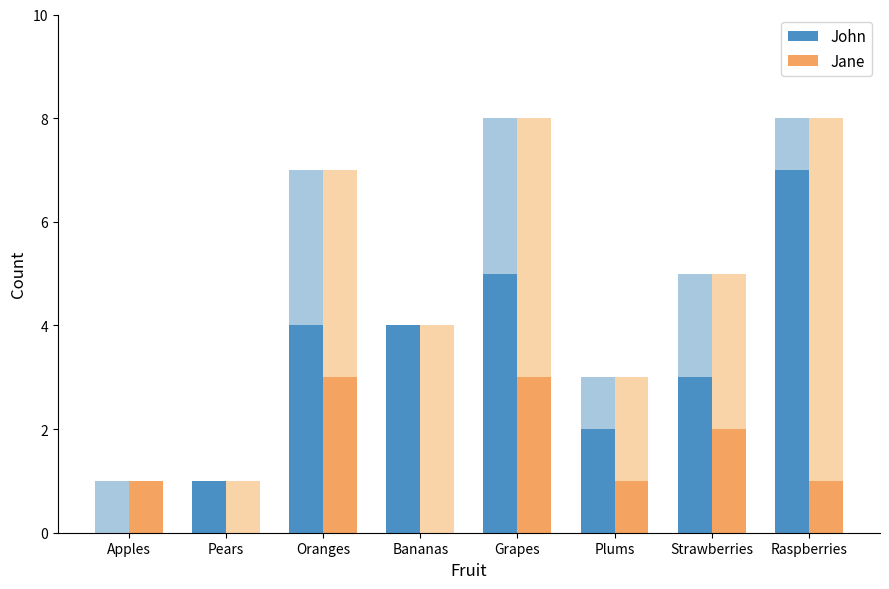

What is the highest value of the John series?

7